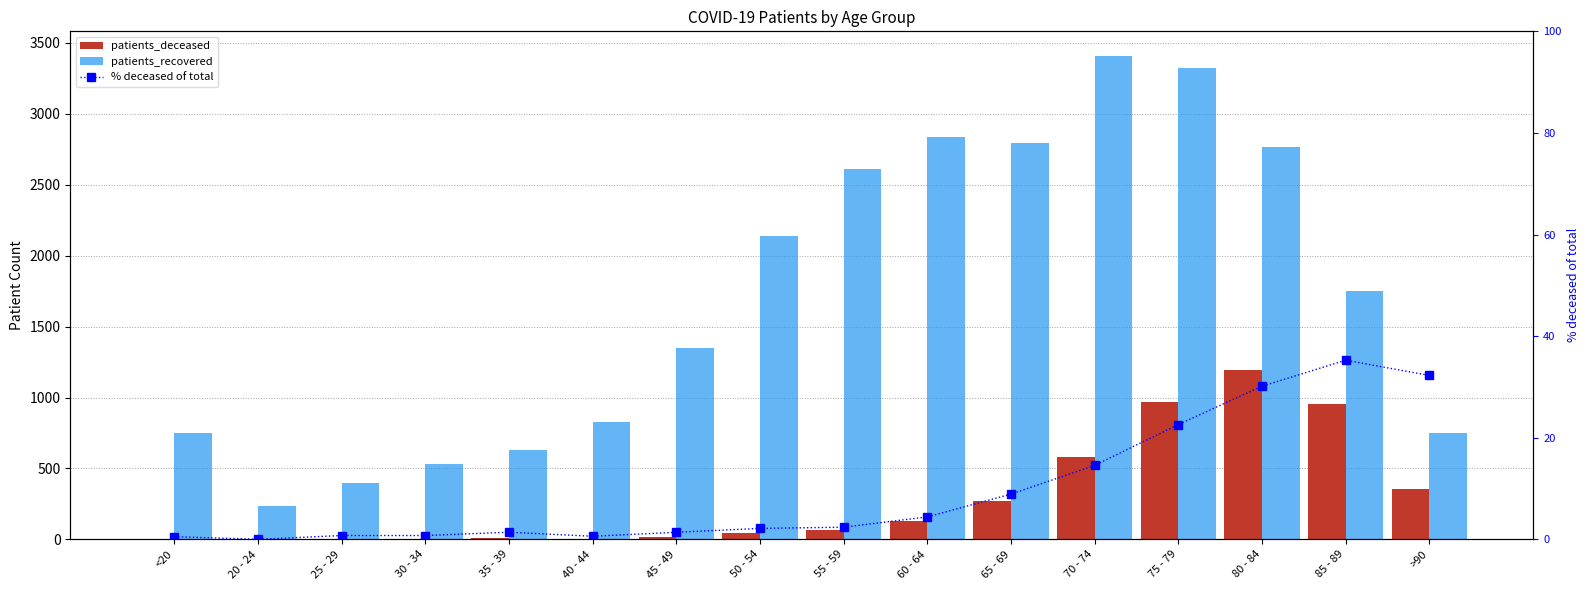

What is the highest value of the patients_recovered series?

3411.0